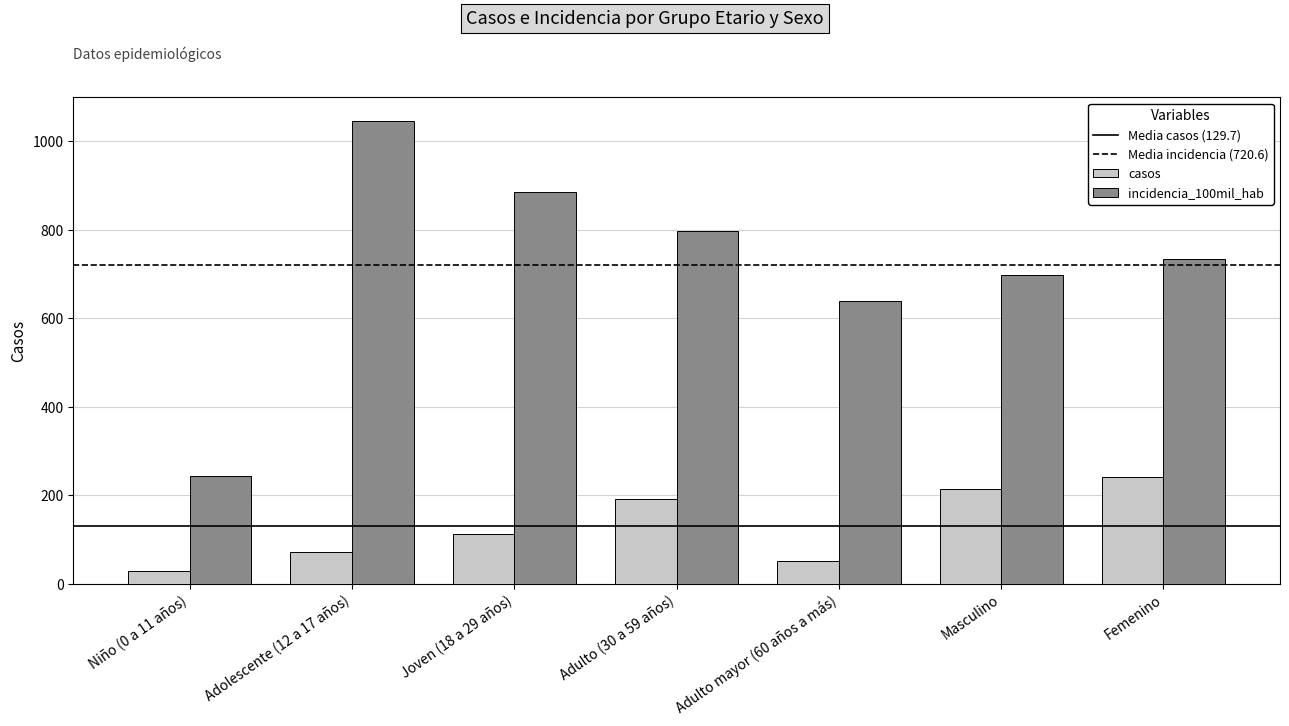

Are the bars horizontal?

No